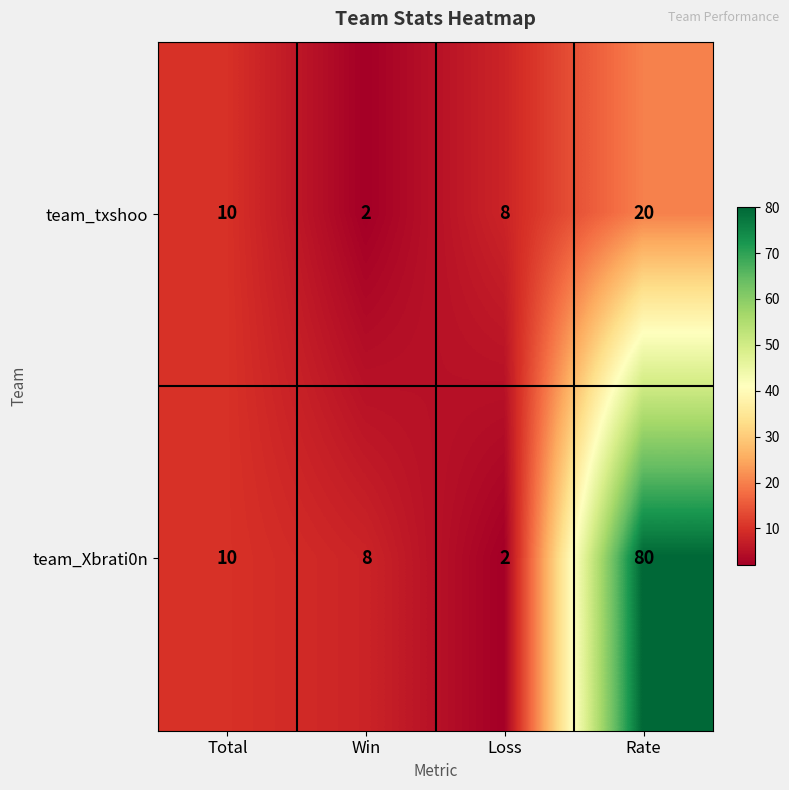

How many data points does each series have?

4